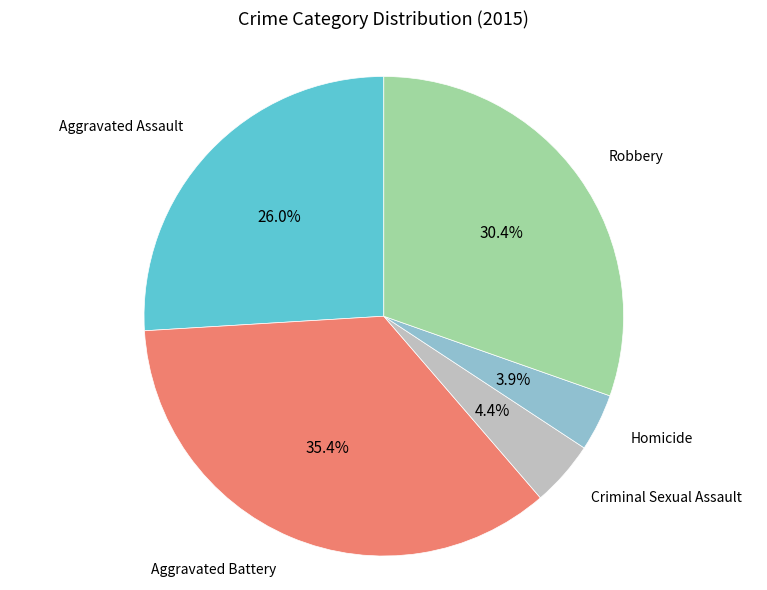

Count the number of slices in the pie.

5